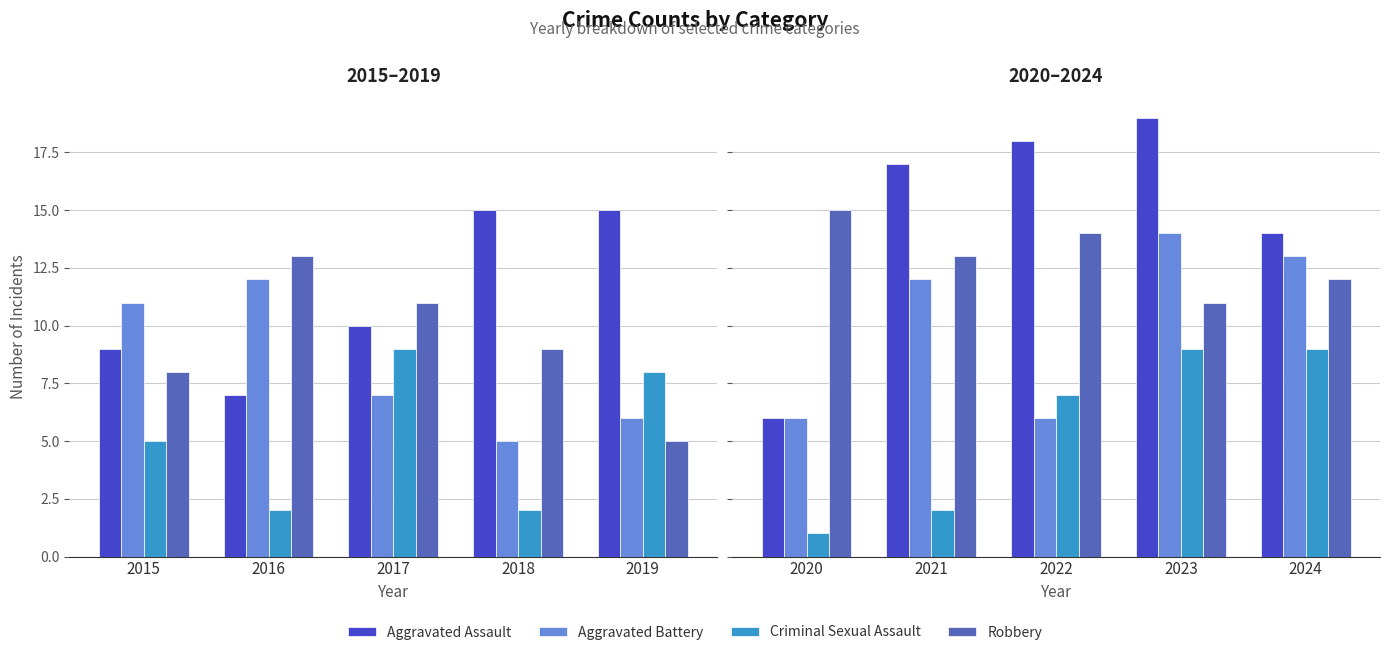

Does the chart contain stacked bars?

No